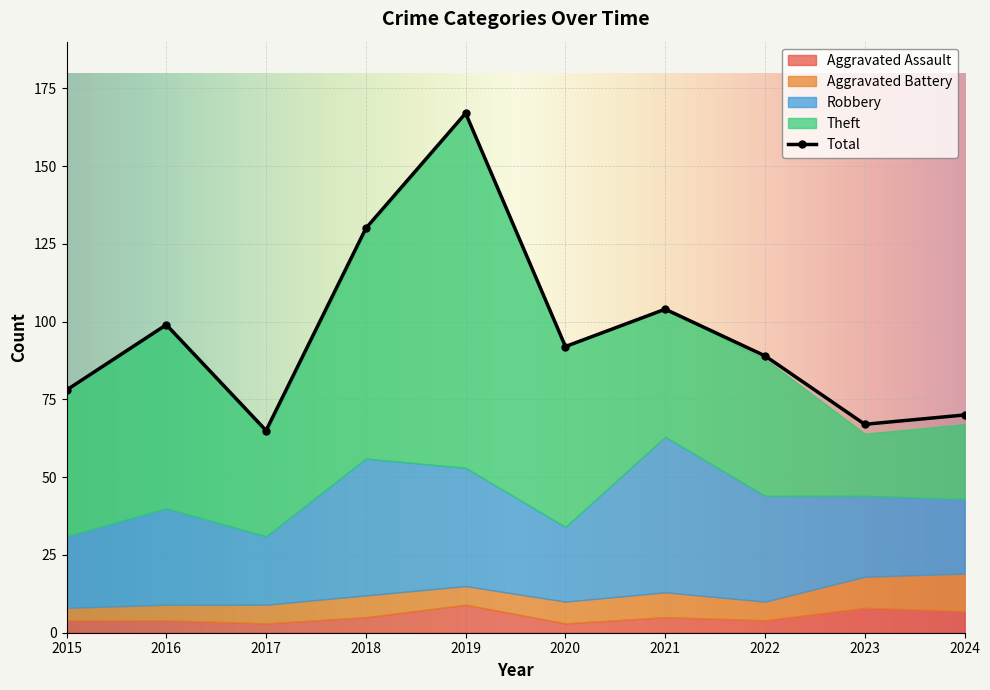

Between 2016 and 2022, which series saw the biggest shift?

Theft